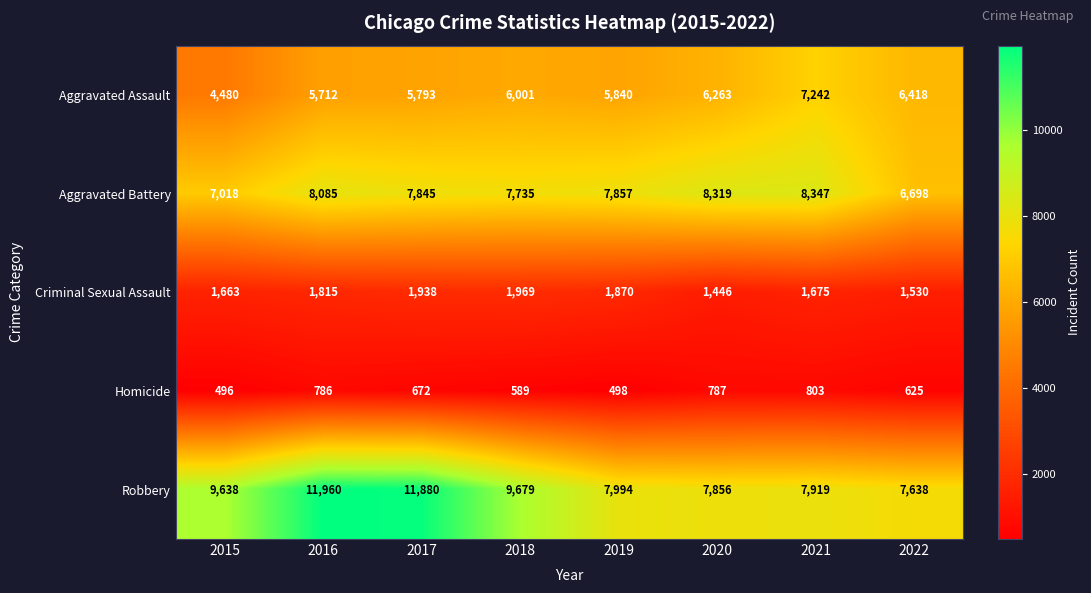

Is it true that Robbery equals 12822 at 2019?

False